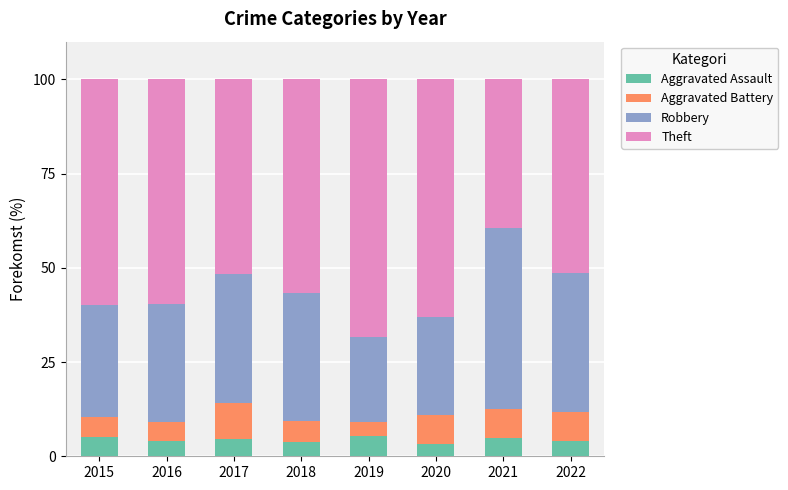

The value of Aggravated Assault at 2019 is 5.4. True or false?

True